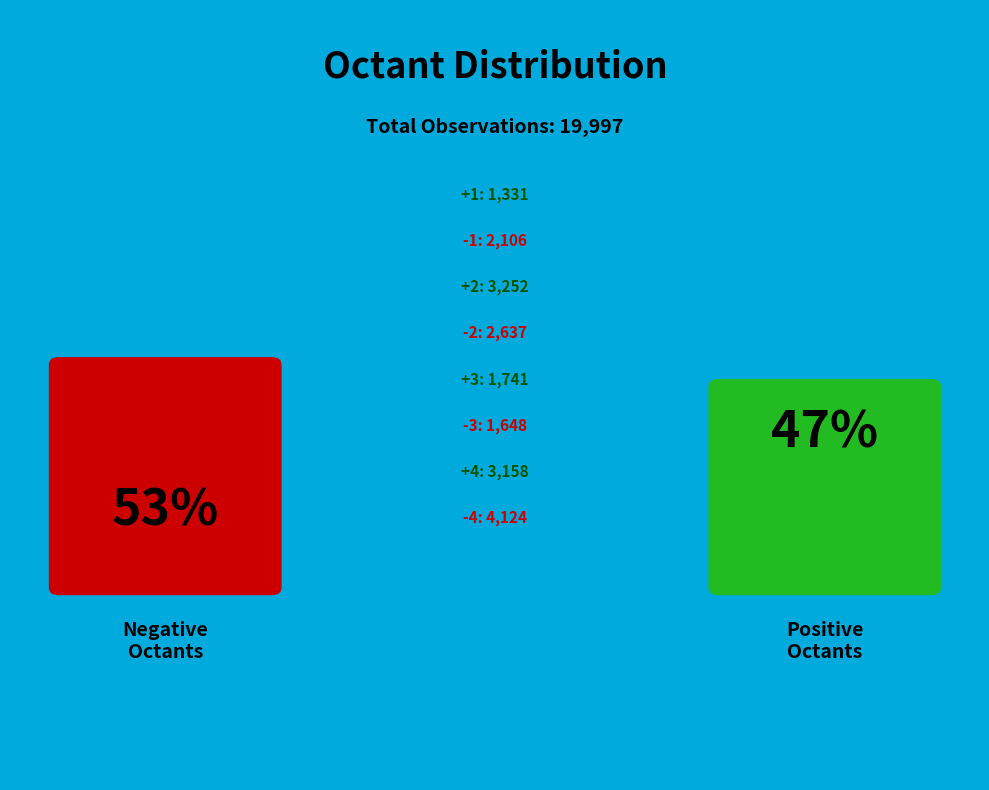

To the nearest percent, what is the average slice percentage?

12%